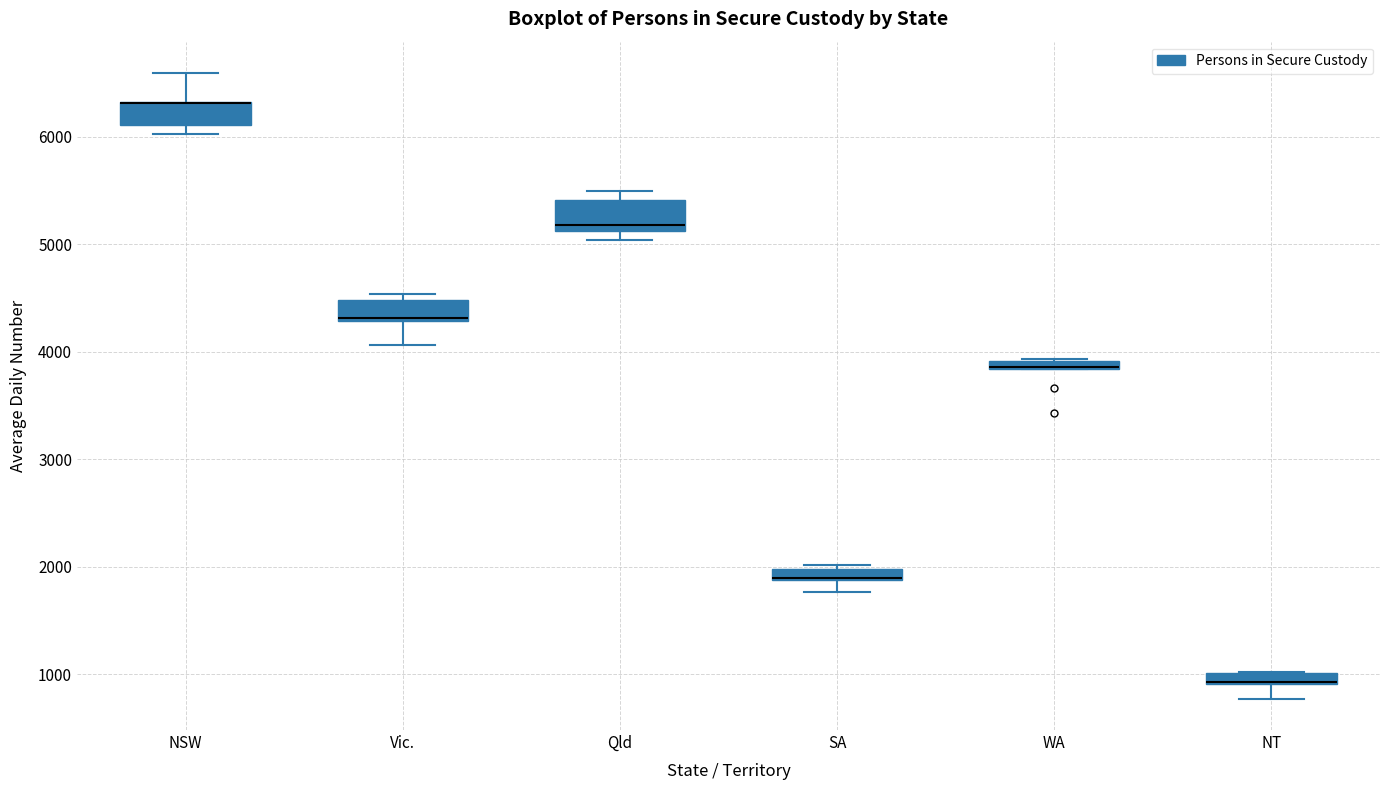

Where is the upper edge of the box for SA on the y-axis? The values are not printed on the chart, so give them approximately, as read against the axis.

2000